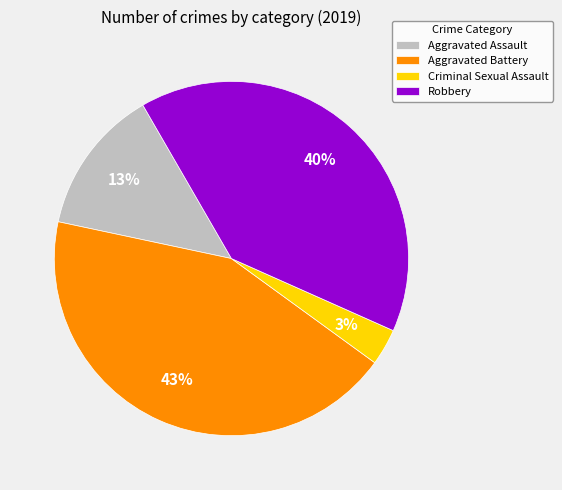

To the nearest percent, what percentage of the pie is Criminal Sexual Assault?

3%